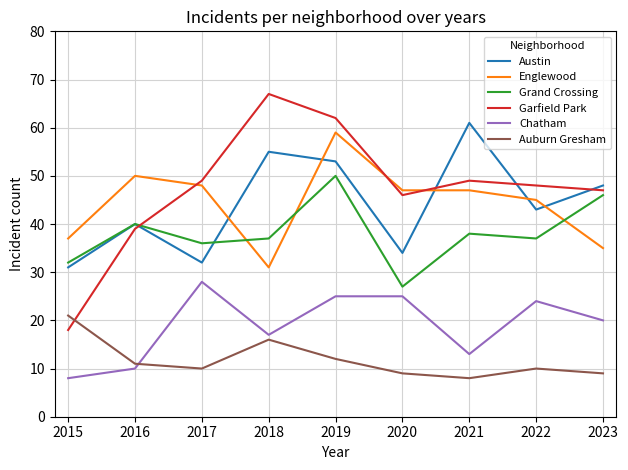

True or false: Grand Crossing has a value of 36 at 2017.

True